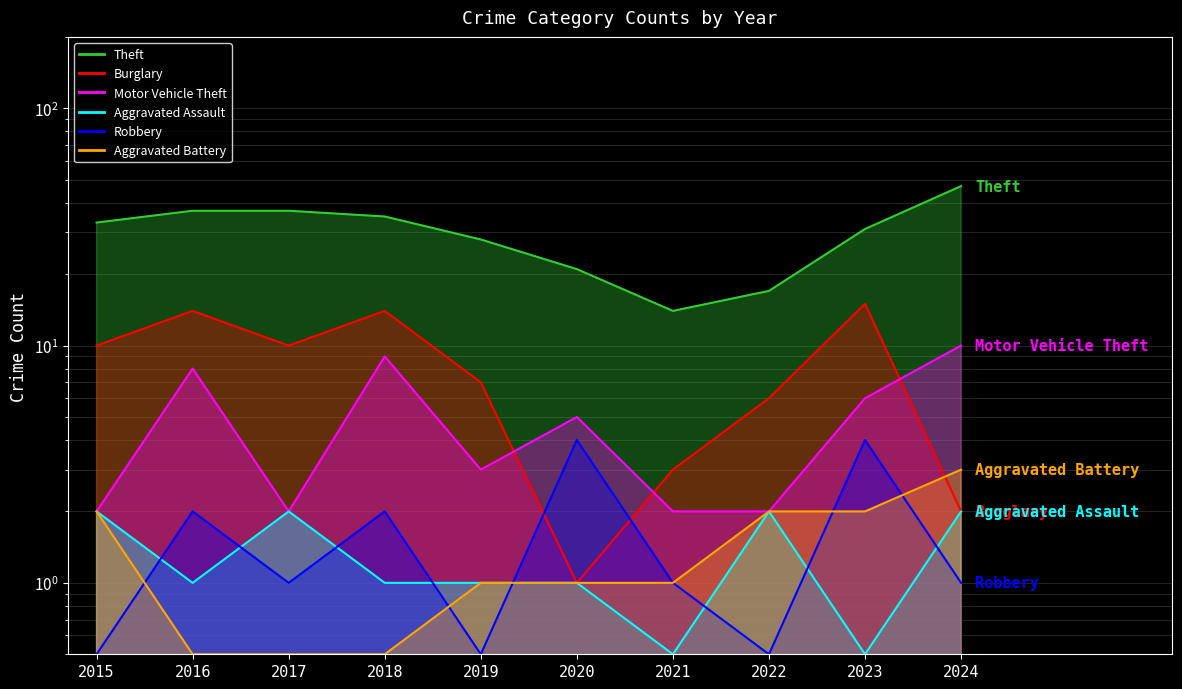

The value of Motor Vehicle Theft at 2019 is 1.4. True or false?

False